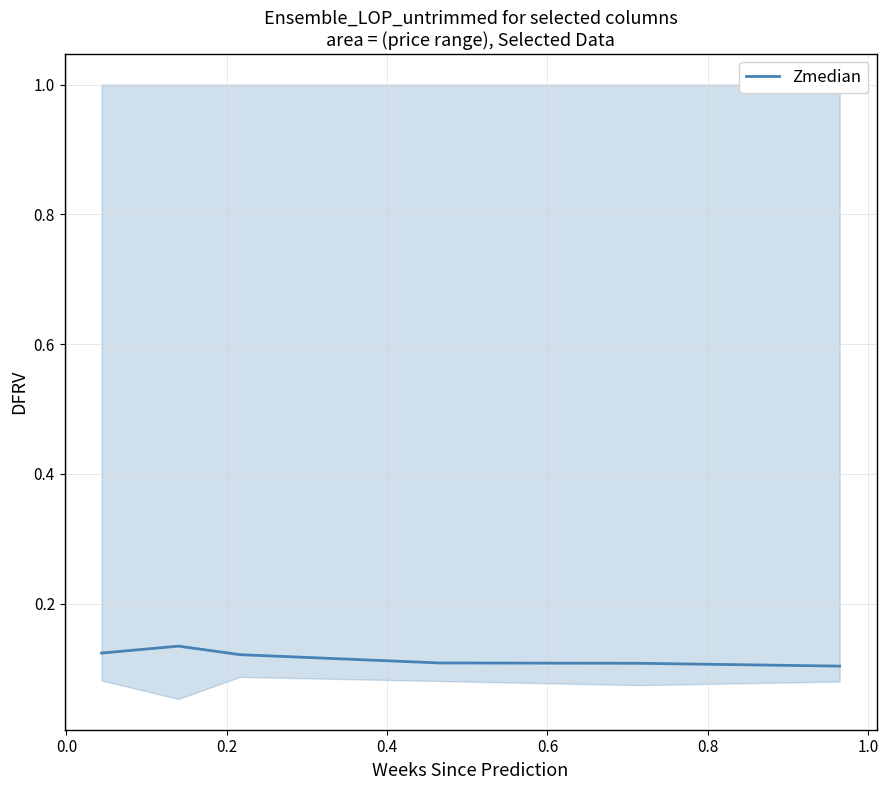

What value does the data have at 0.8?

0.1